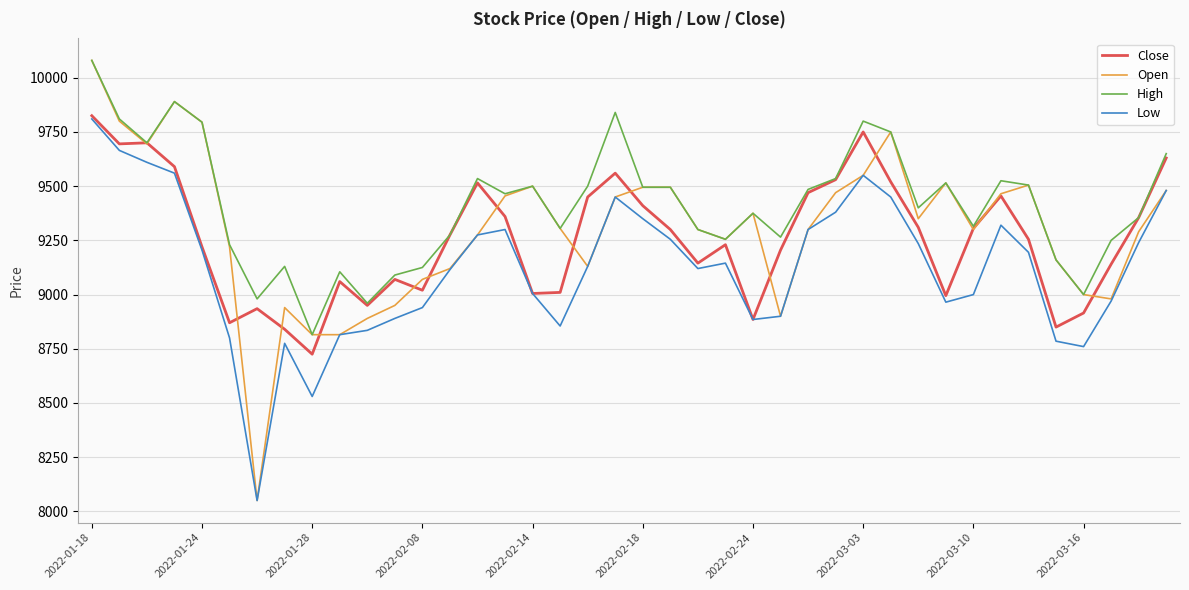

What is the difference between the second highest and second lowest values in the Open series?

1075